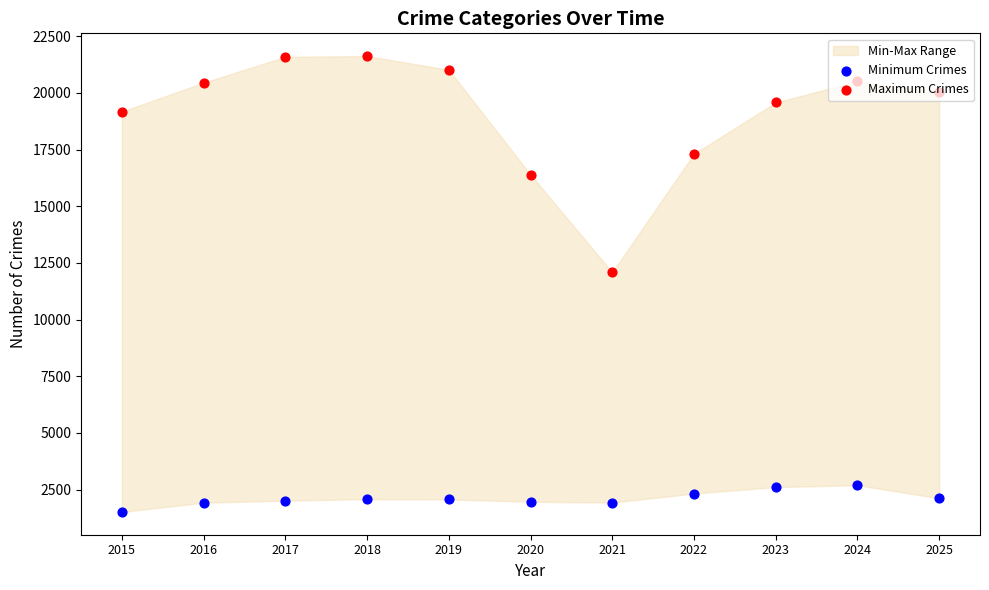

Which series has the largest total across all categories?

Maximum Crimes